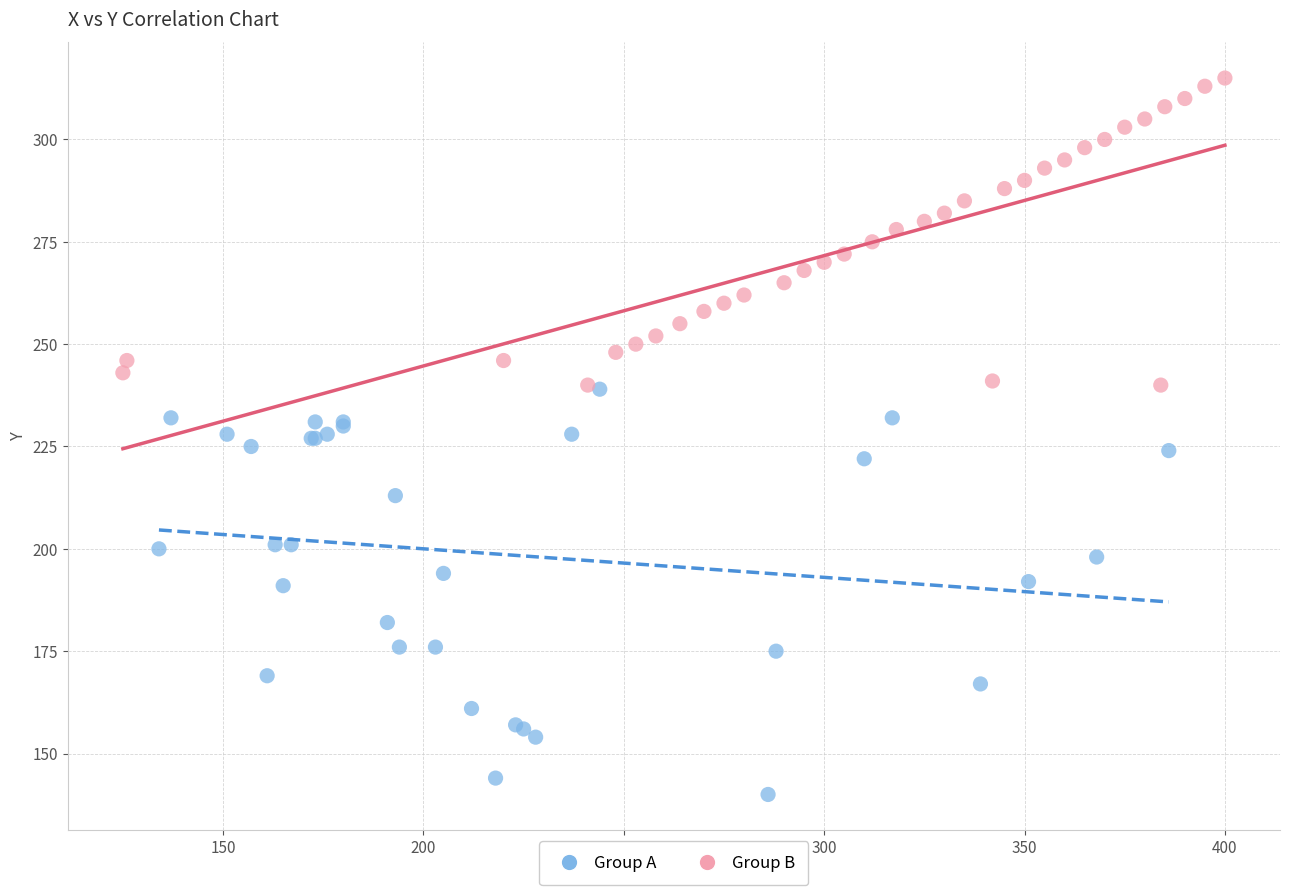

Which series contains the lowest Y value?

Group A